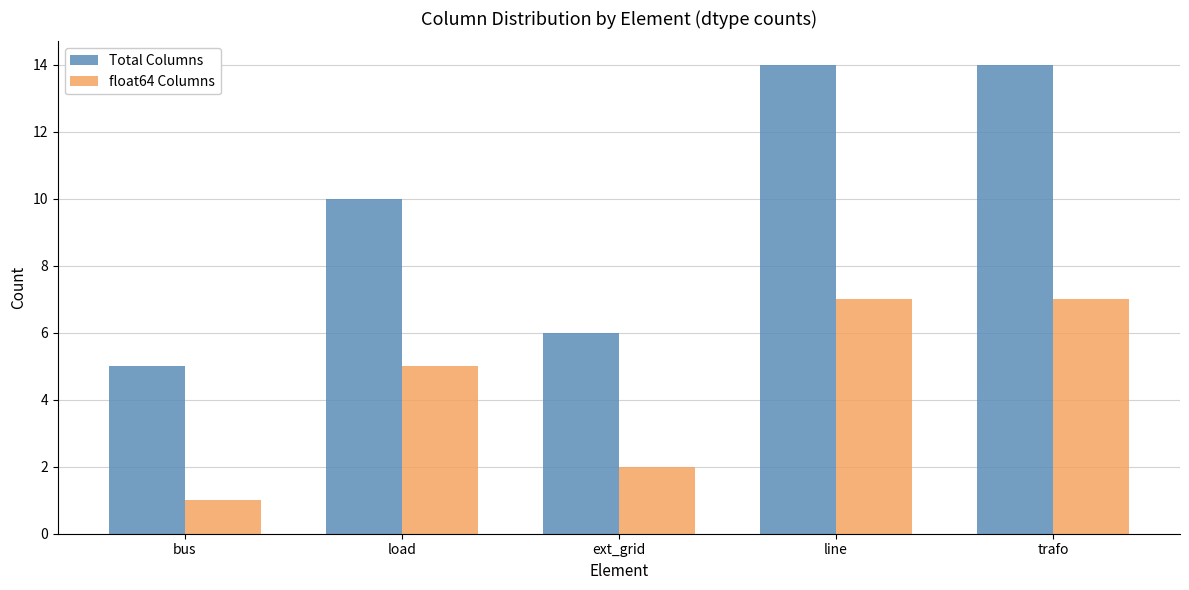

What is the difference between the Total Columns values at ext_grid and line?

8